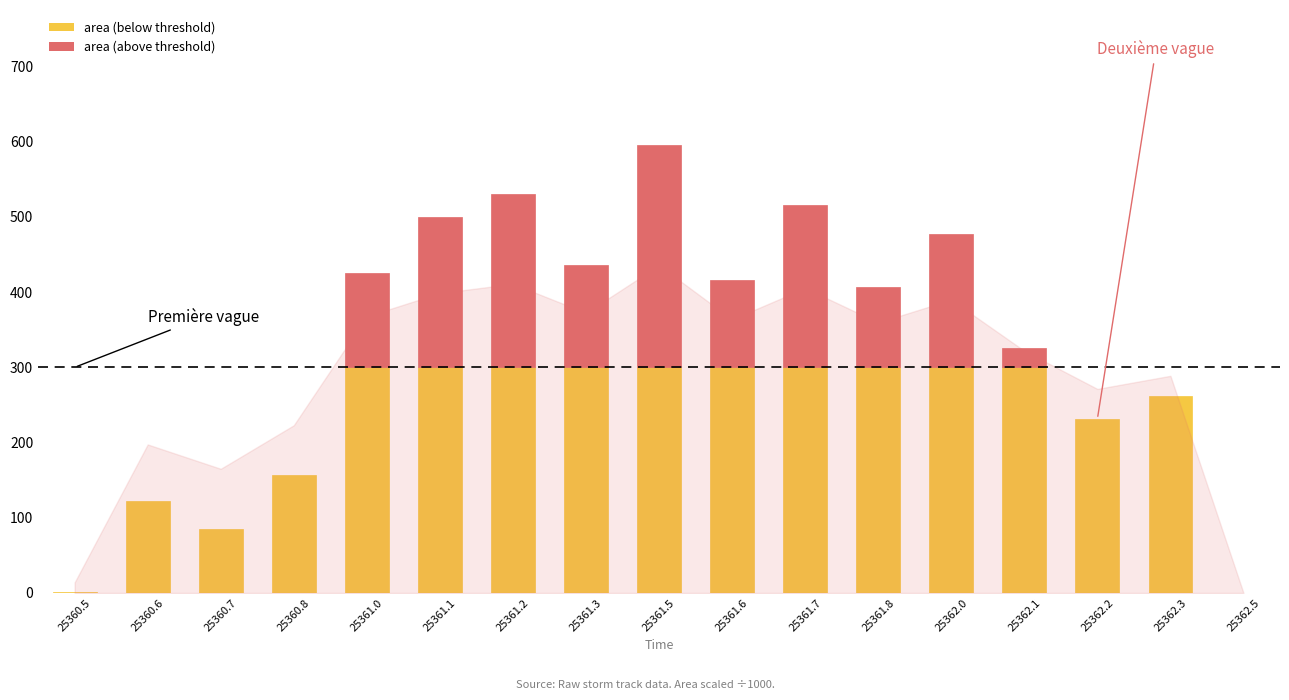

What is the difference between the second highest and second lowest values?

396.9